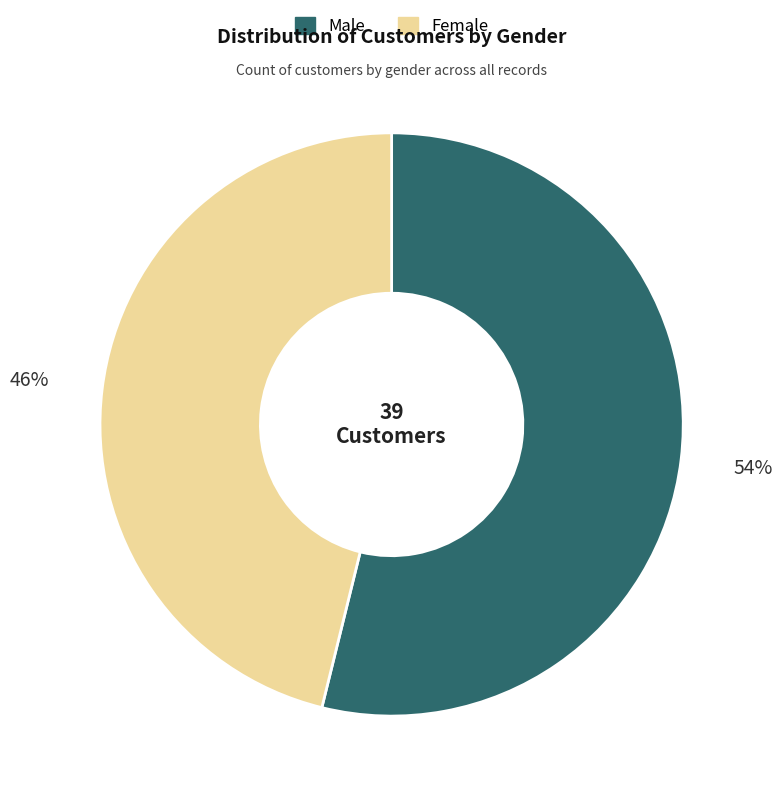

What is the ratio of the value at Female to the value at Male?

0.9